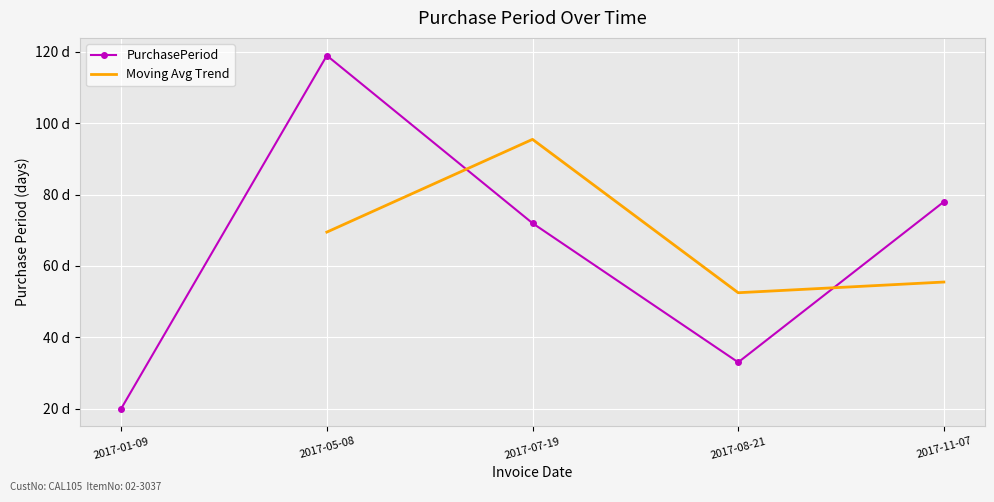

Is it true that the value at 2017-11-07 is 36?

False